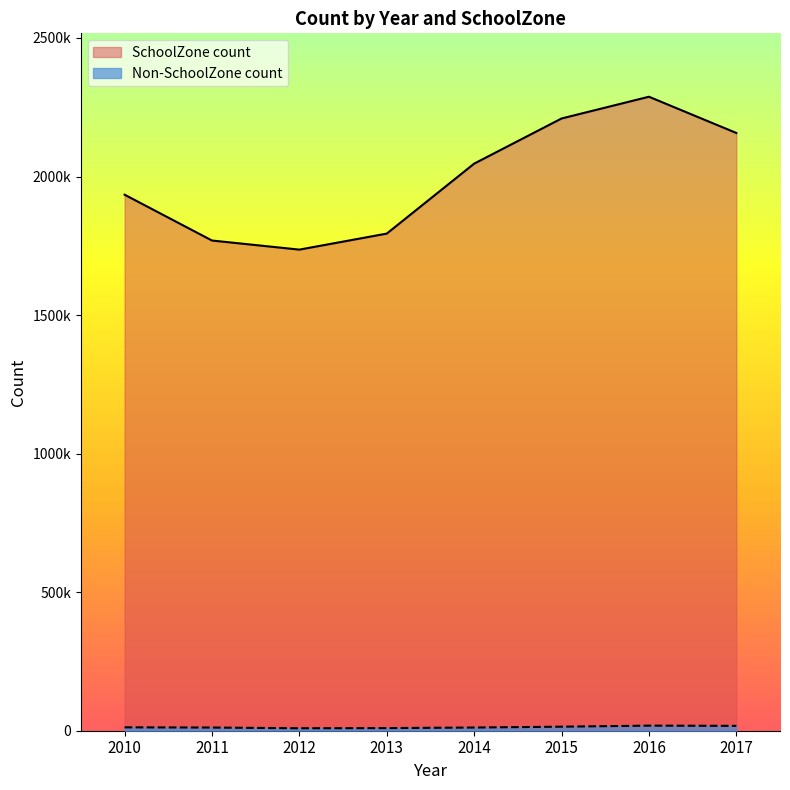

Is it true that Non-SchoolZone count equals 11552 at 2014?

True